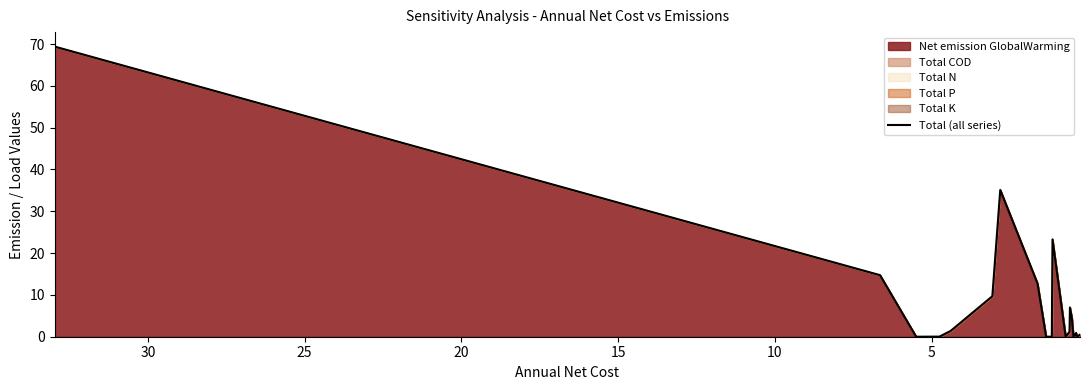

How many values are below 1?

9